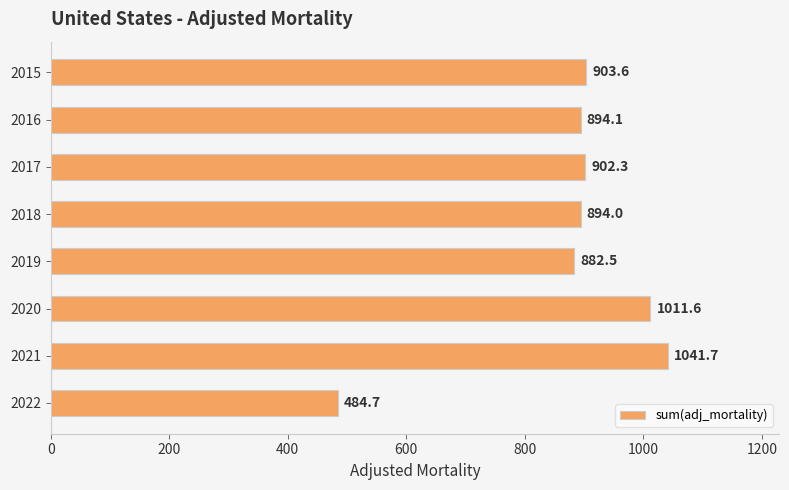

How many bars are there in total?

8